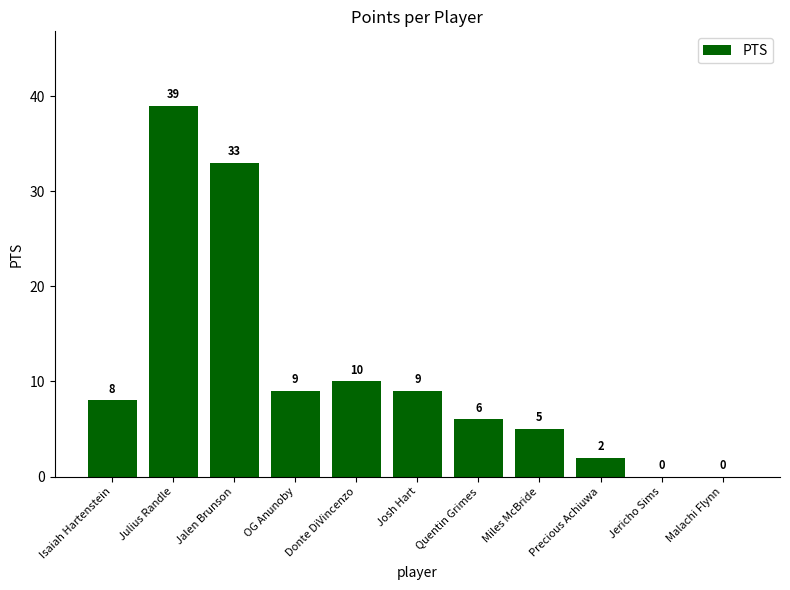

The chart shows a value of 39 at Julius Randle. True or false?

True